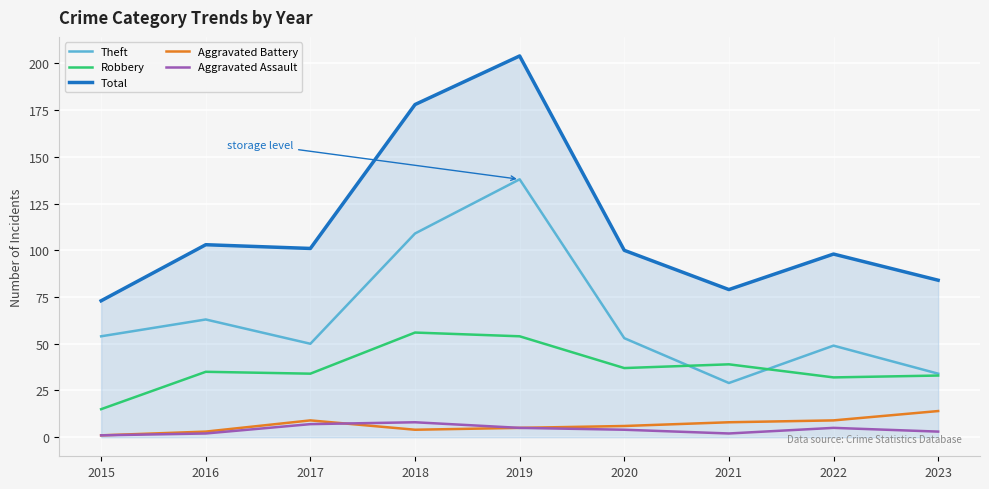

At how many categories does at least one series exceed 69?

9